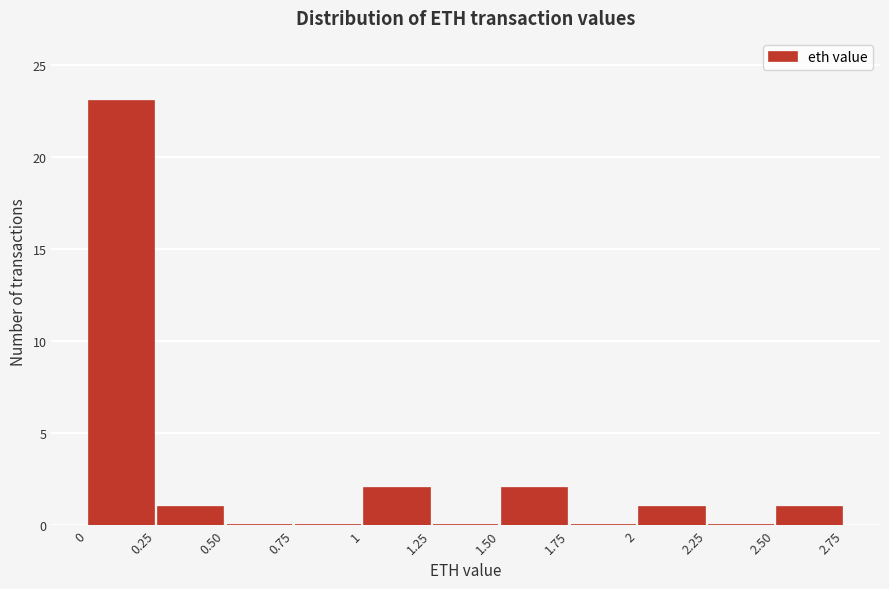

Over which range of the x-axis is the bar tallest?

0 to 0.25